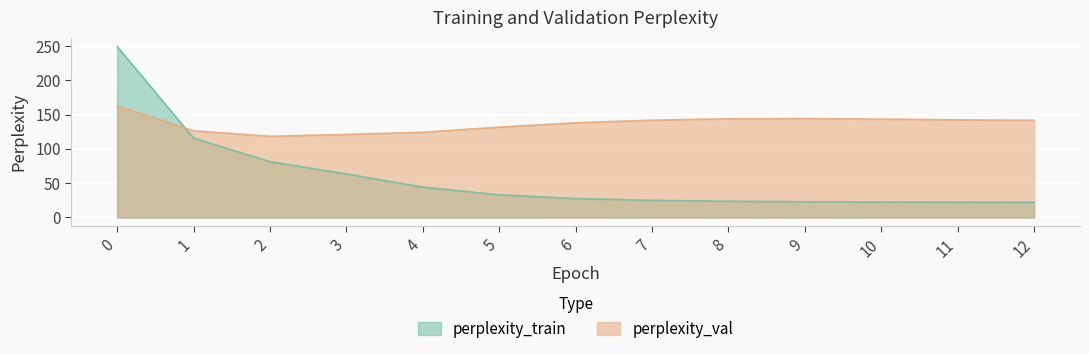

Which category has the lowest value in the perplexity_val series?

2